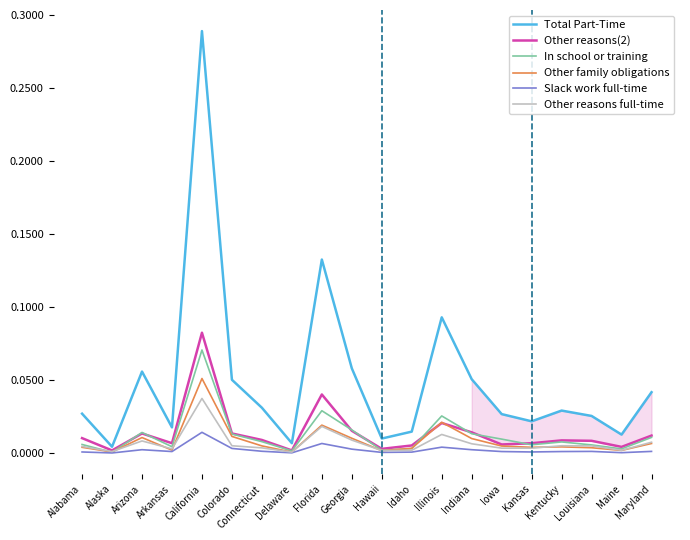

Between Hawaii and Connecticut, which is larger?

Connecticut